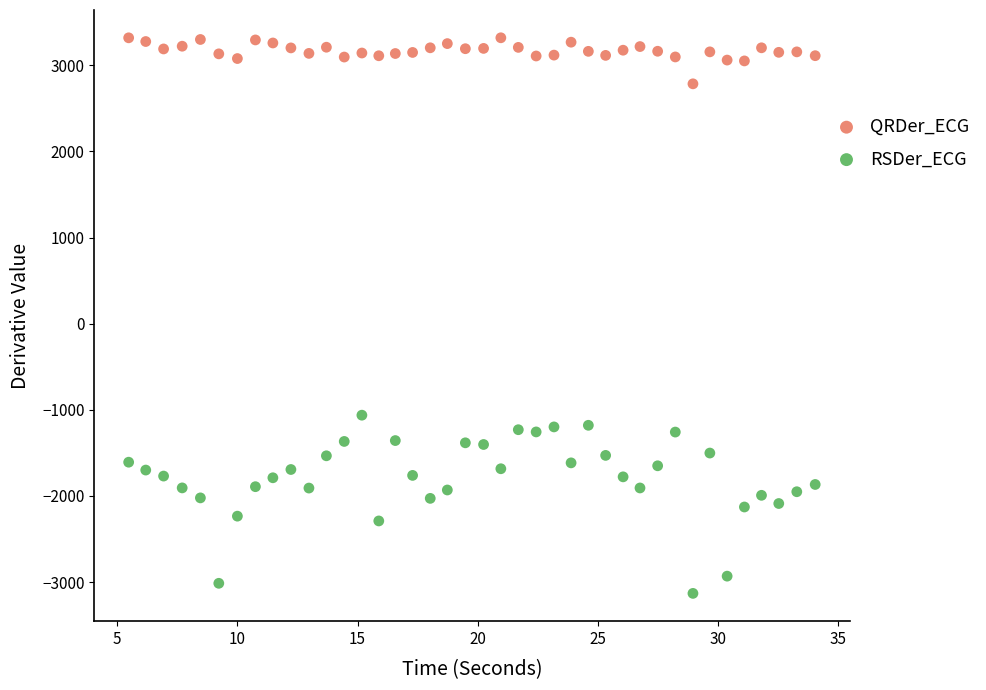

Which series reaches the maximum Y coordinate?

QRDer_ECG